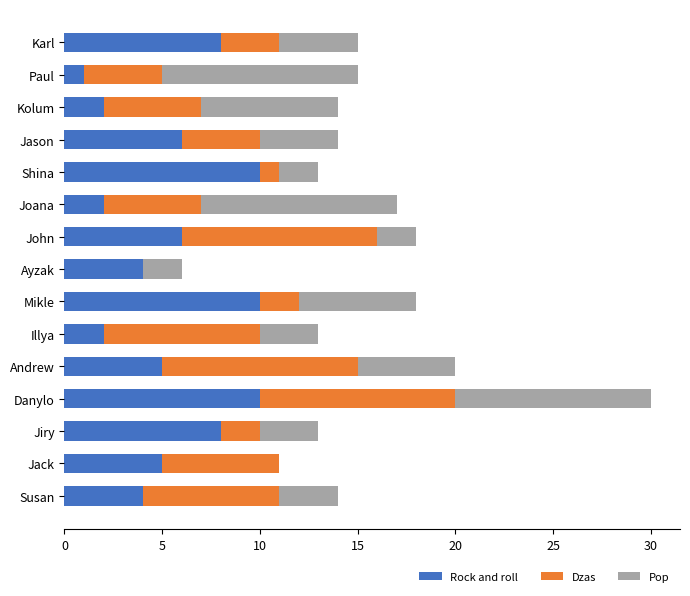

The Rock and roll series shows 3 at Jack. True or false?

False